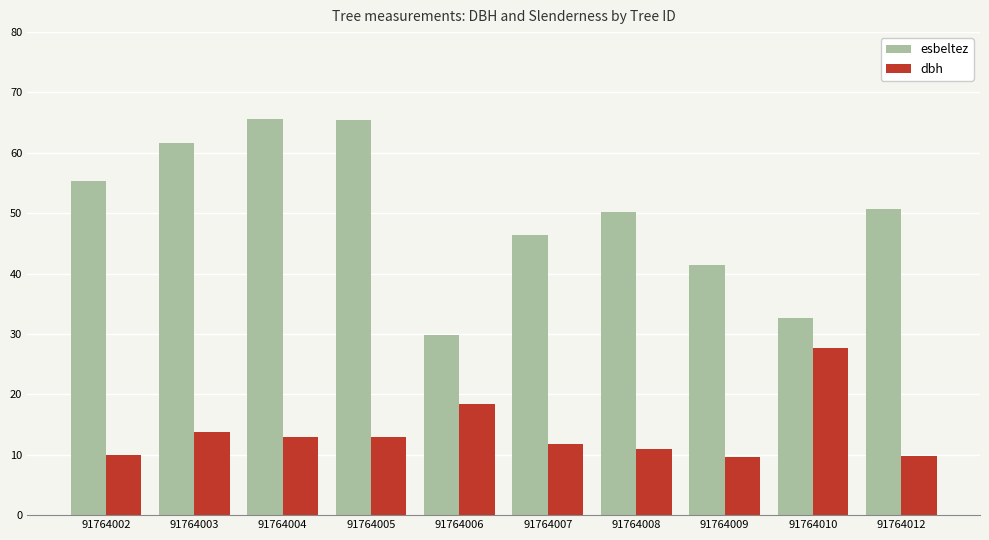

What is the average value of the esbeltez series?

49.9